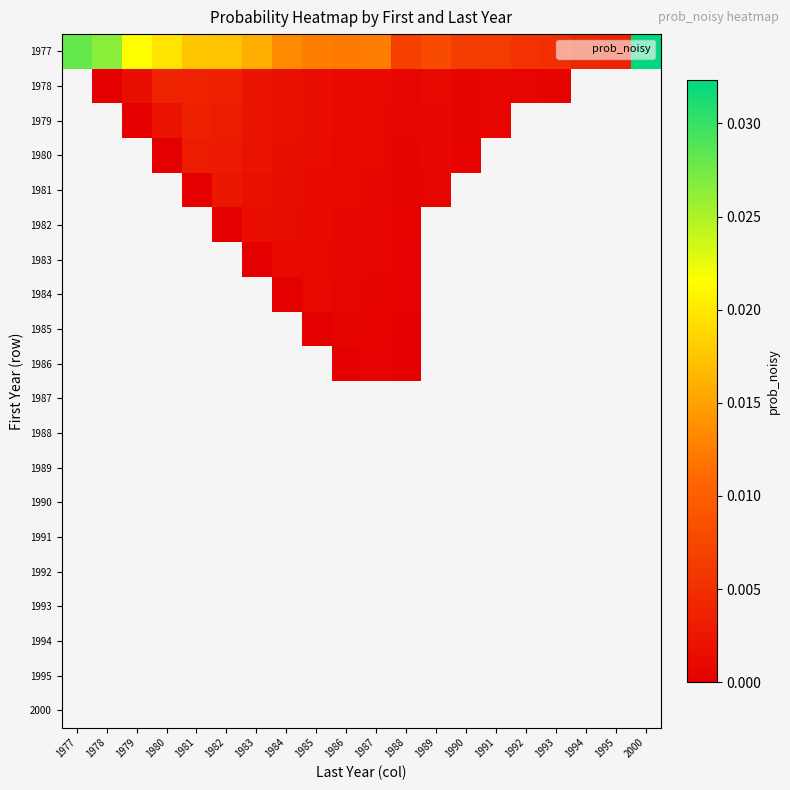

Is the value of 1990 at 1990 greater than the value of 1981 at 1981?

No